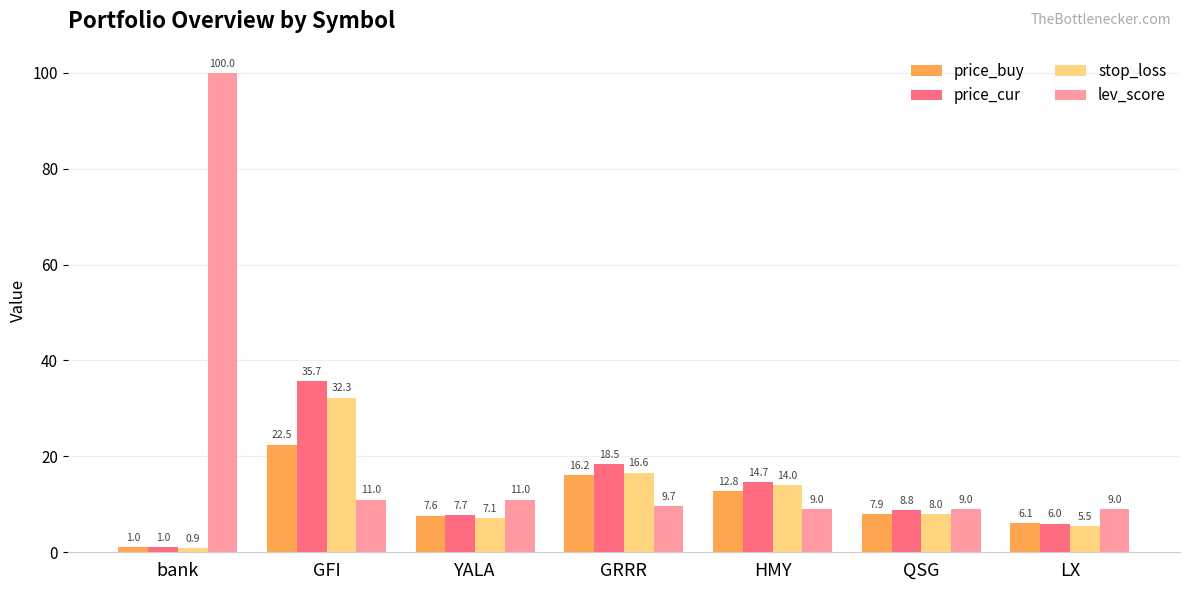

Which series has the widest spread of values?

lev_score